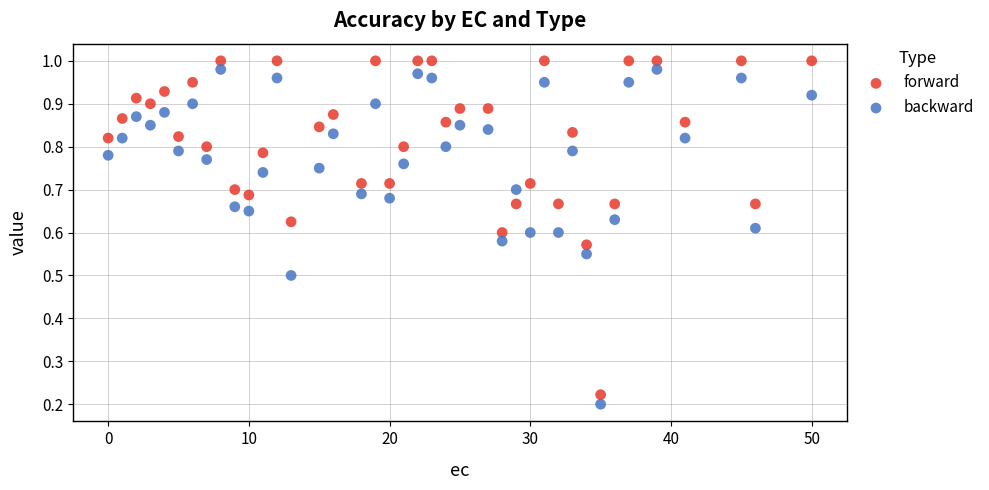

Which series reaches the maximum Y coordinate?

forward